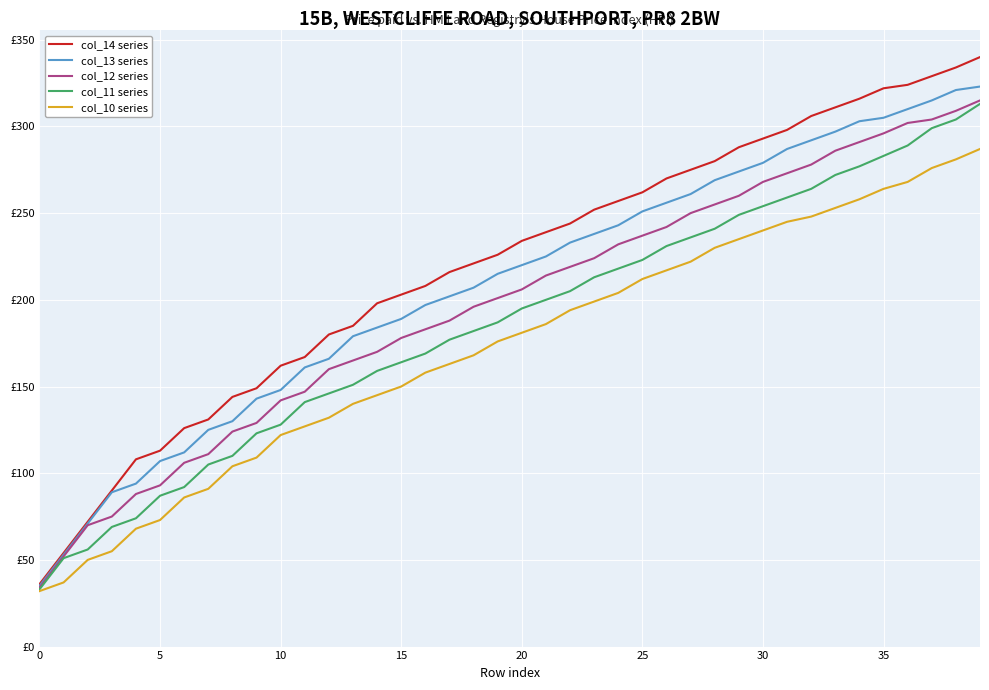

Which category has the highest value across all series?

39